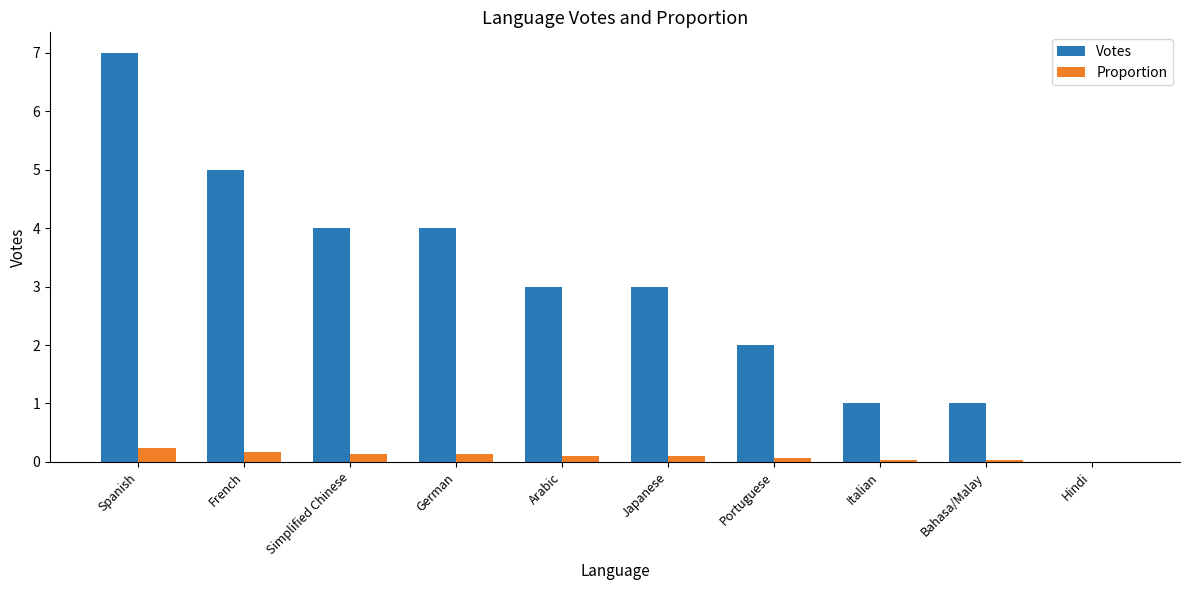

At which category is the sum across all series the highest?

Spanish